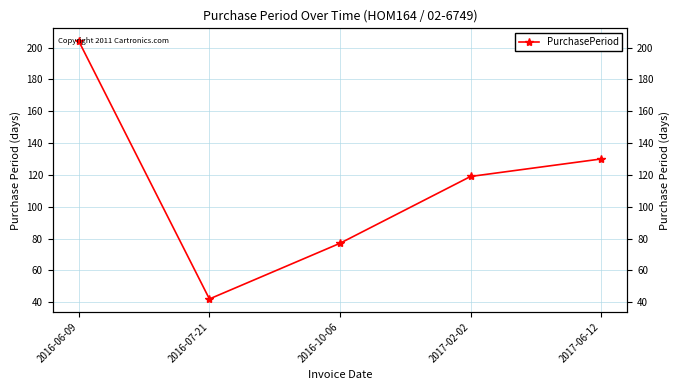

List the labels in order of value, smallest first.

2016-07-21, 2016-10-06, 2017-02-02, 2017-06-12, 2016-06-09